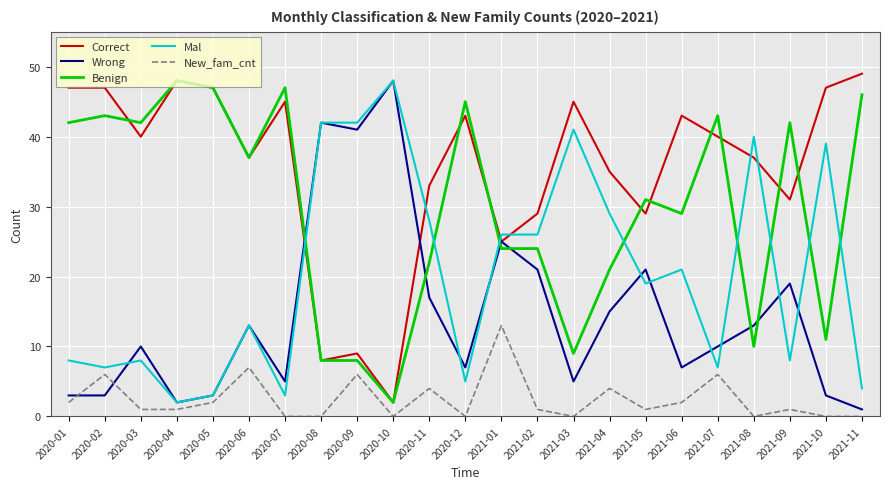

Which series has the largest total across all categories?

Correct